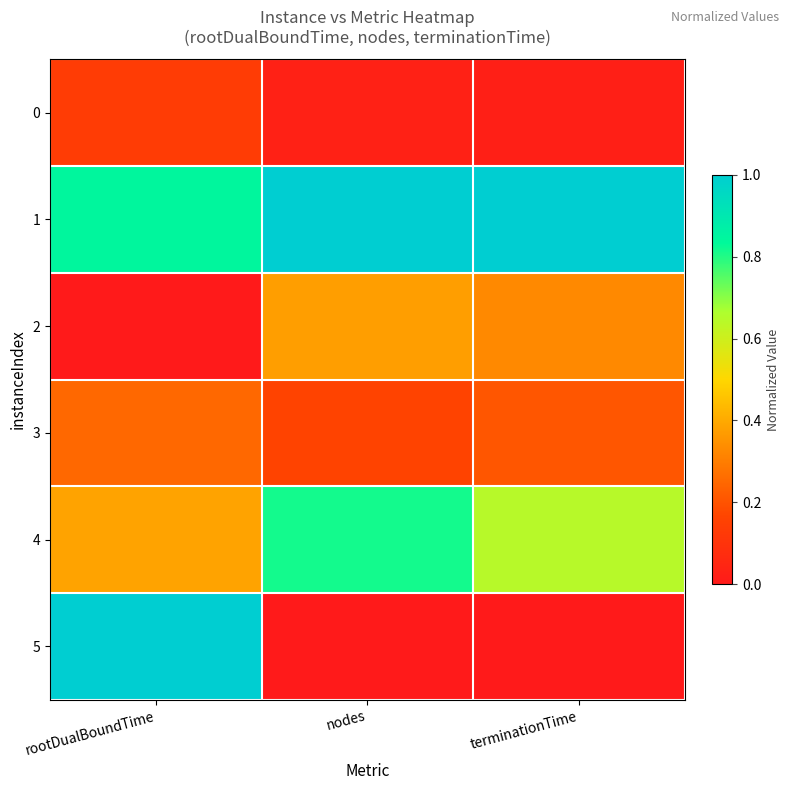

Which series has the largest total across all categories?

1